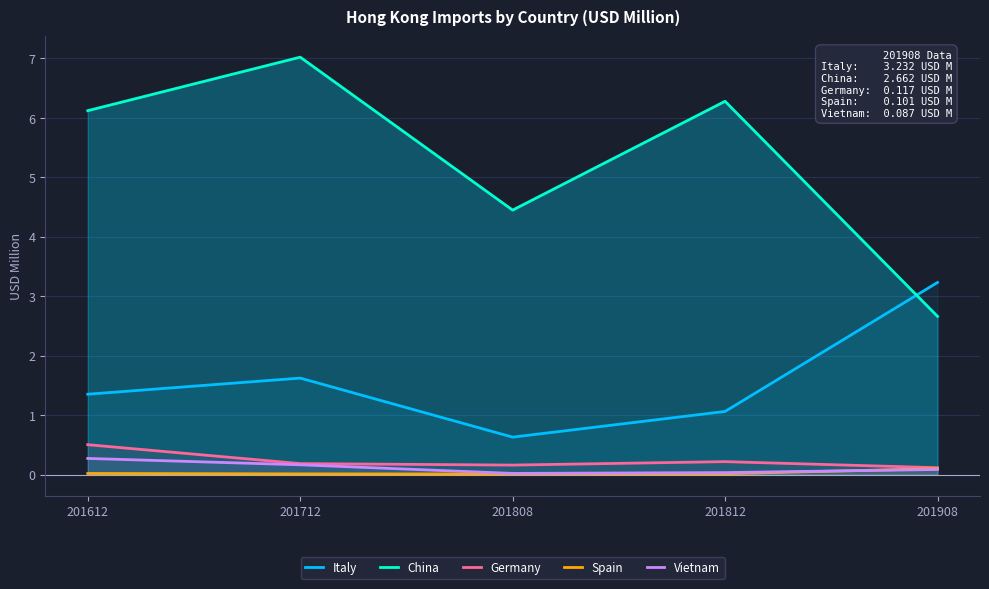

At how many categories does at least one series exceed 6?

3